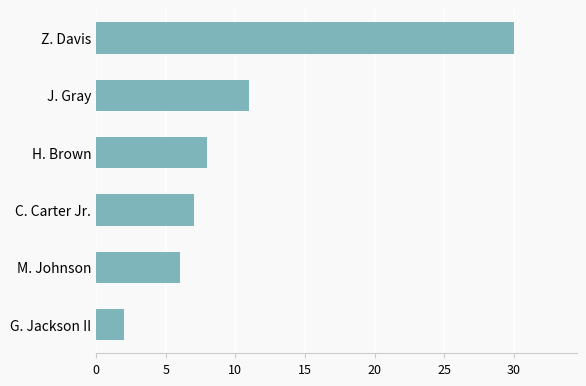

What is the difference between the maximum and minimum values?

28